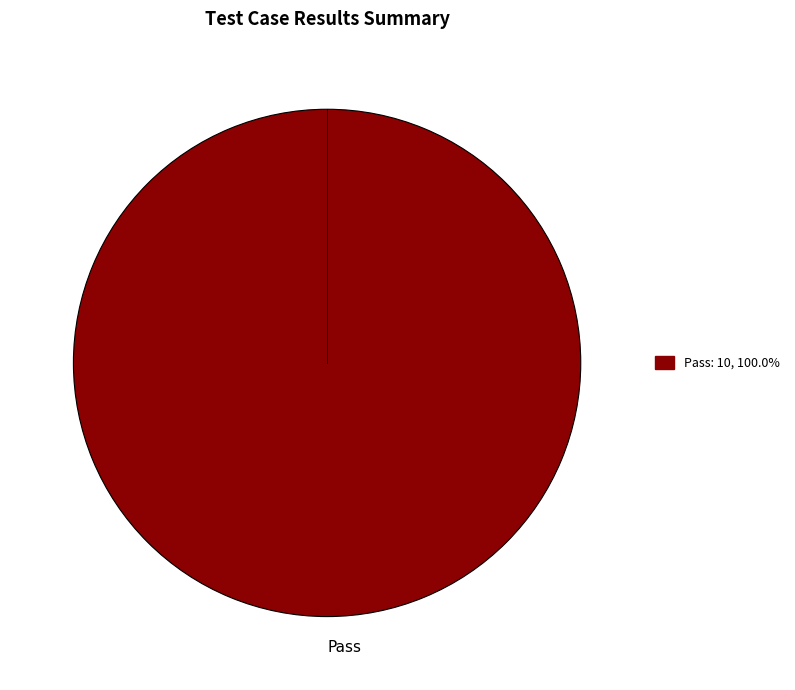

How many segments does this pie chart have?

1